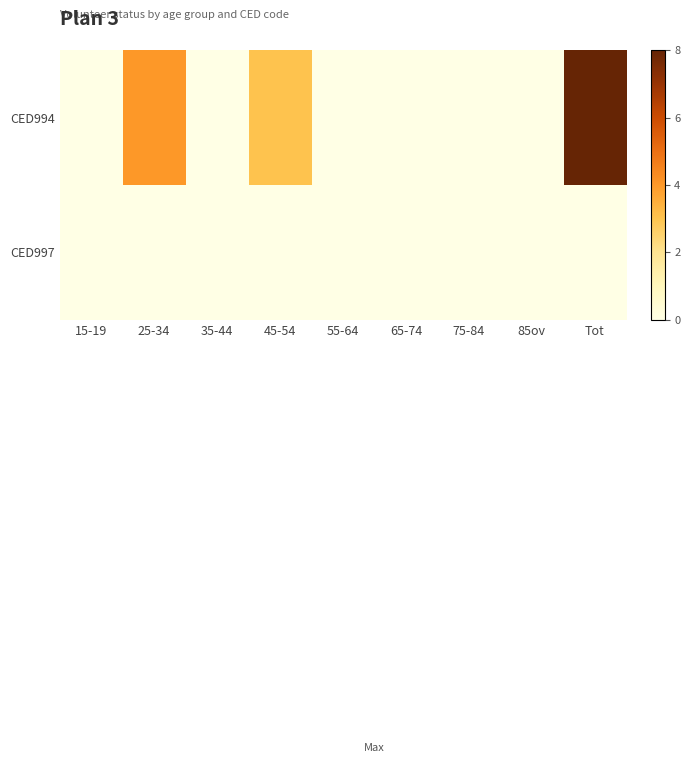

List the series in order of their peak value, highest first.

CED994, CED997